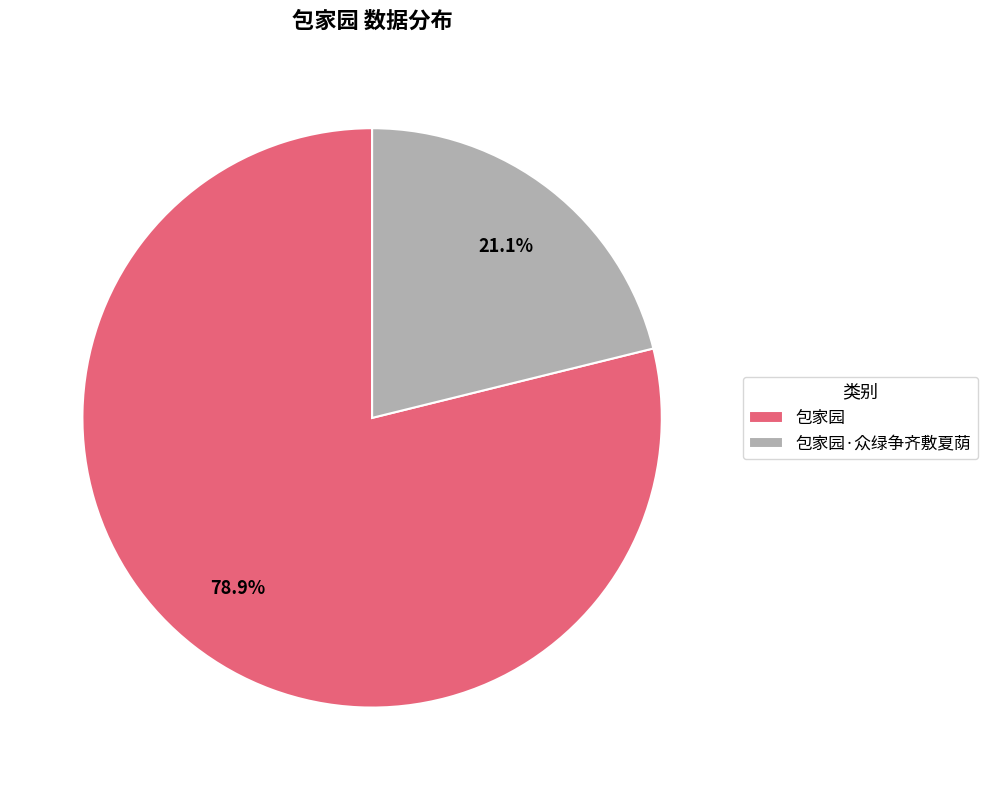

Count the number of slices in the pie.

2